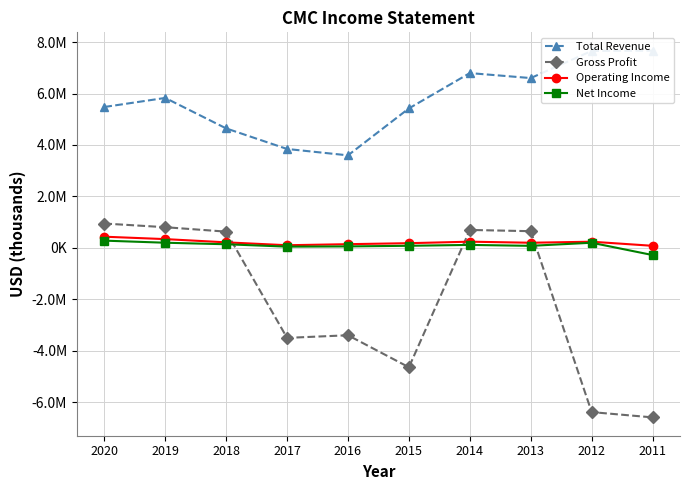

What is the sum of the Total Revenue values at 2013 and 2018?

11244800